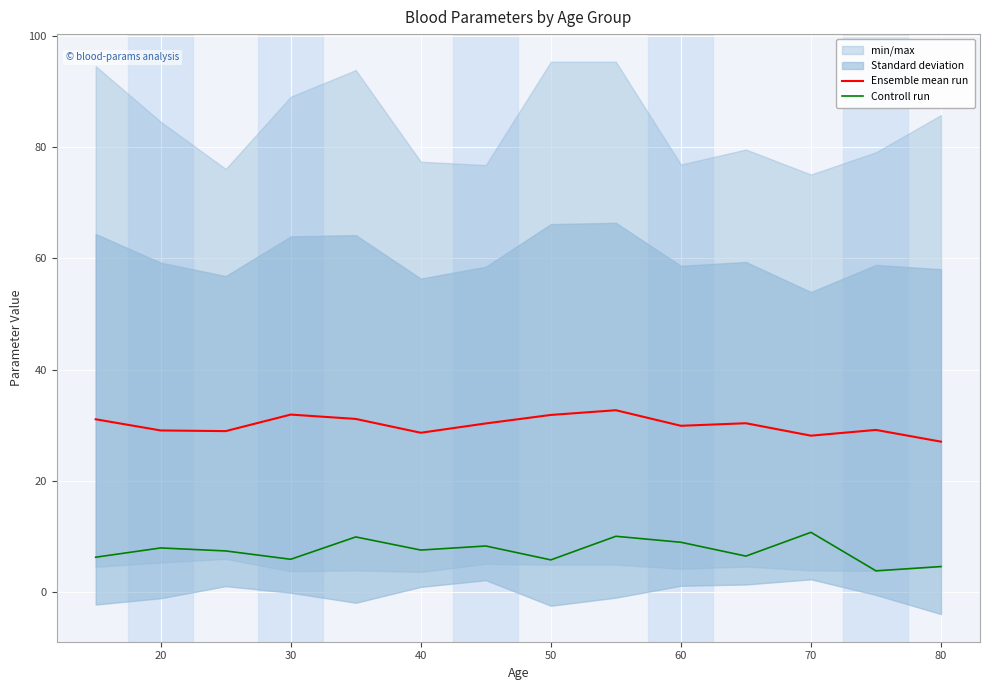

Rank the series by their average value, from highest to lowest.

Ensemble mean run, Controll run